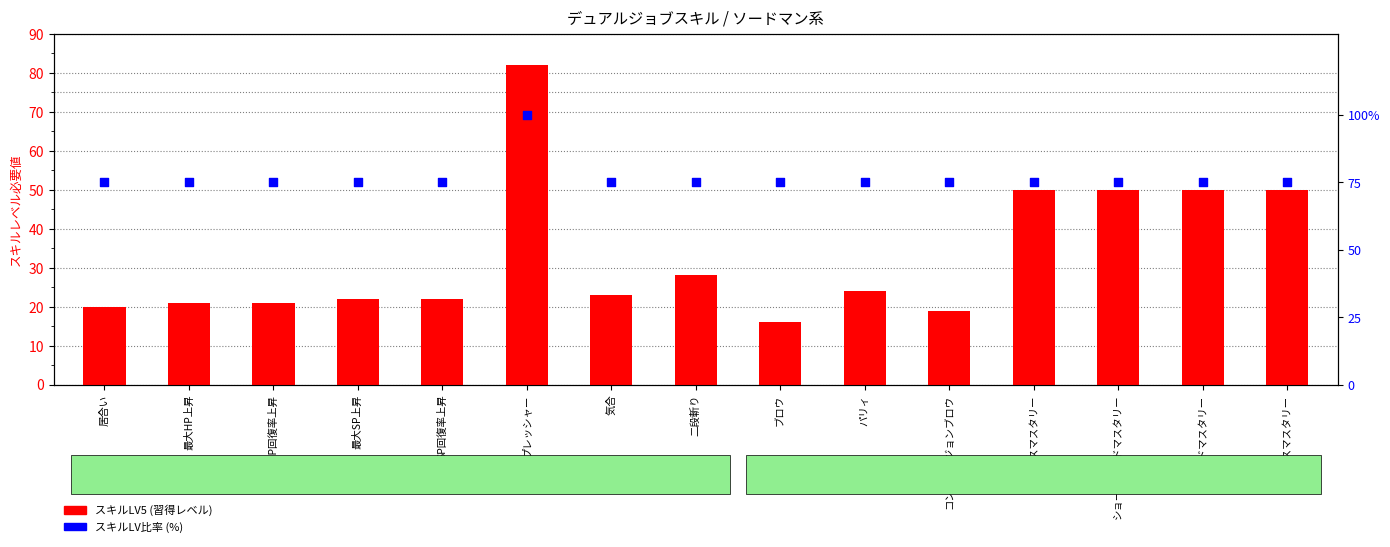

What is the total value across all series at 気合?

98